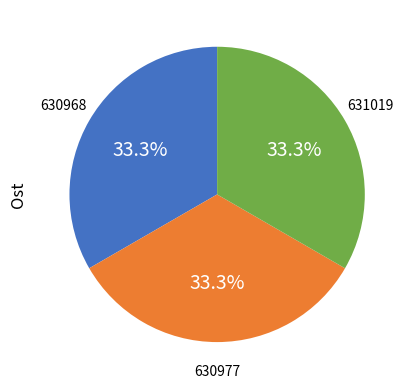

Does any single category account for the majority?

No